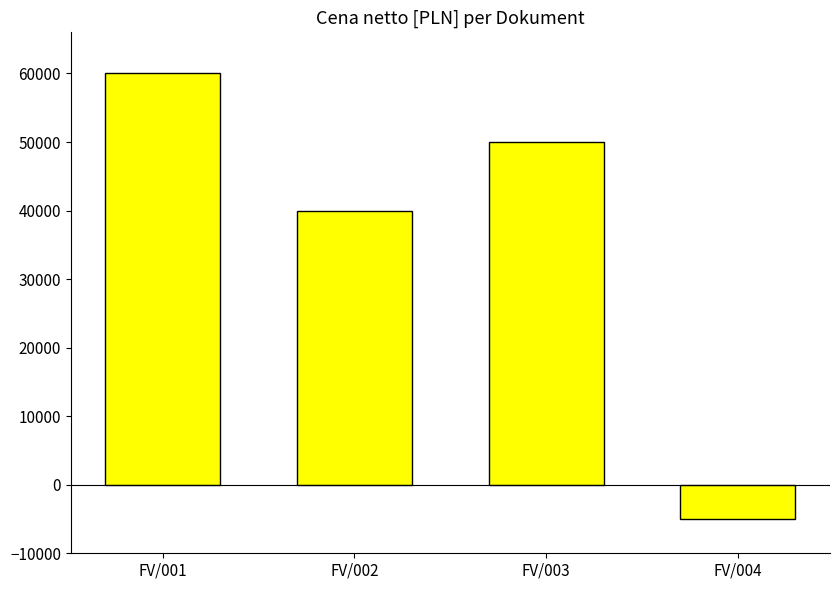

At which category does the chart reach its peak across all series?

FV/001